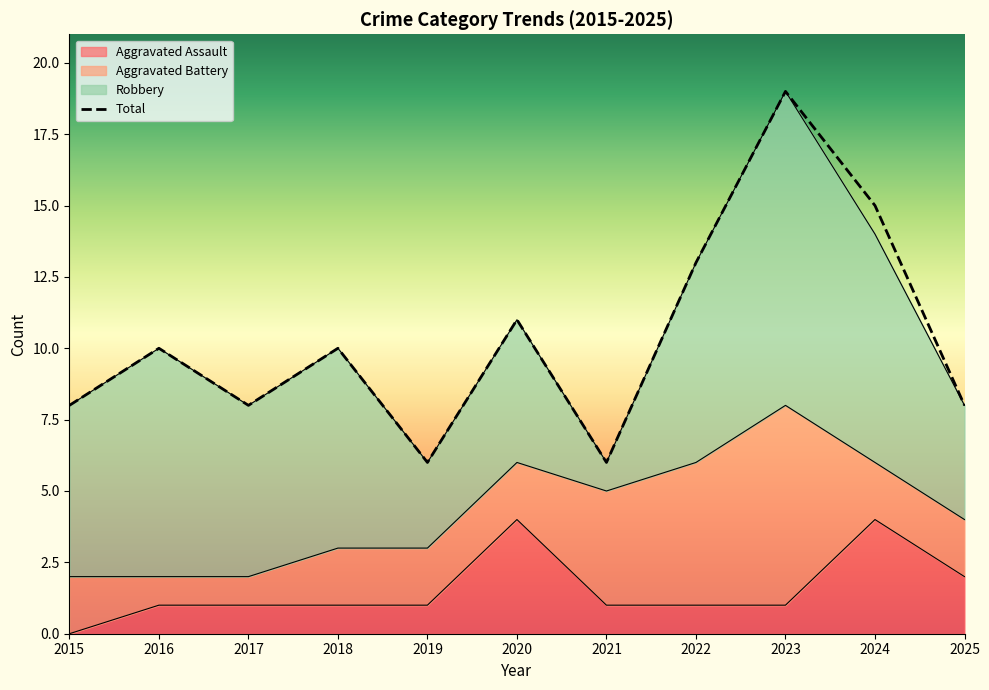

What is the value of the Total point at the 9th from the left?

19